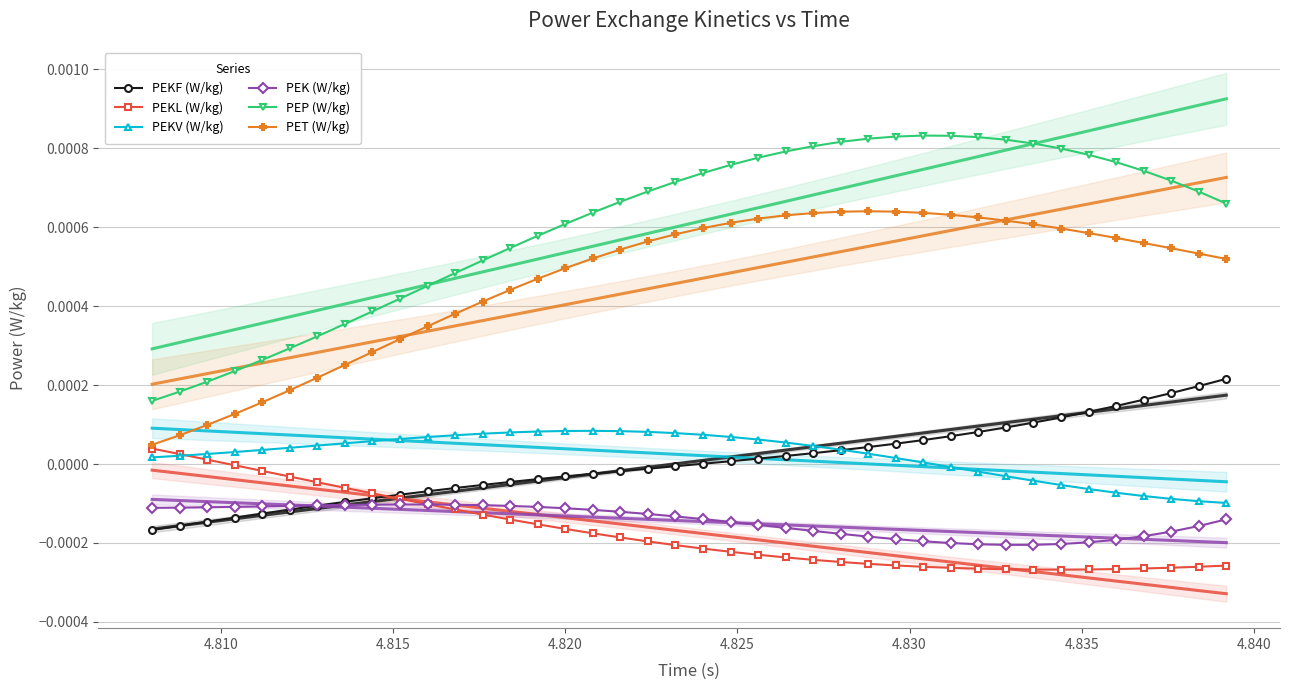

True or false: PEKF (W/kg) and PEP (W/kg) intersect in this chart.

False